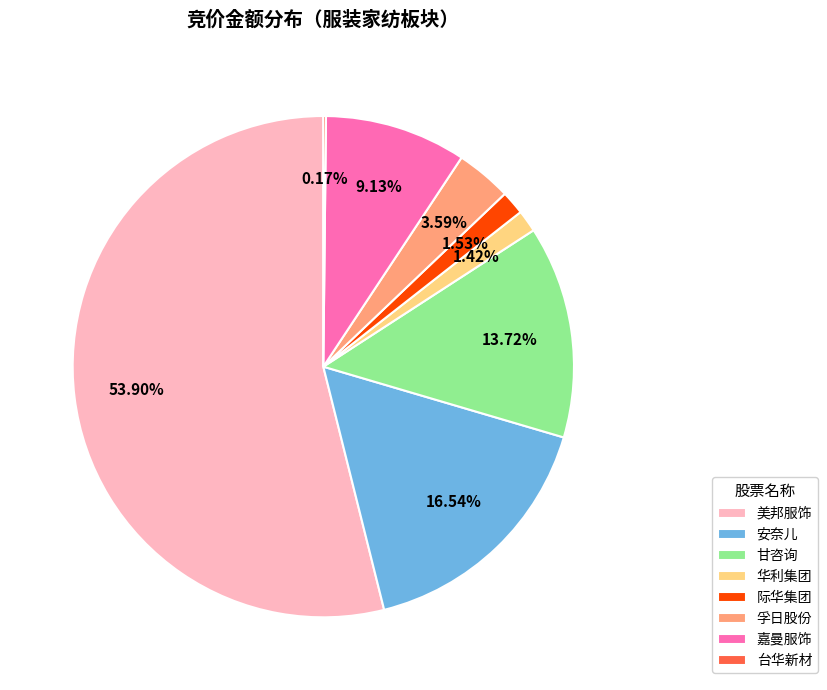

Does 华利集团 represent more than half of the total?

No